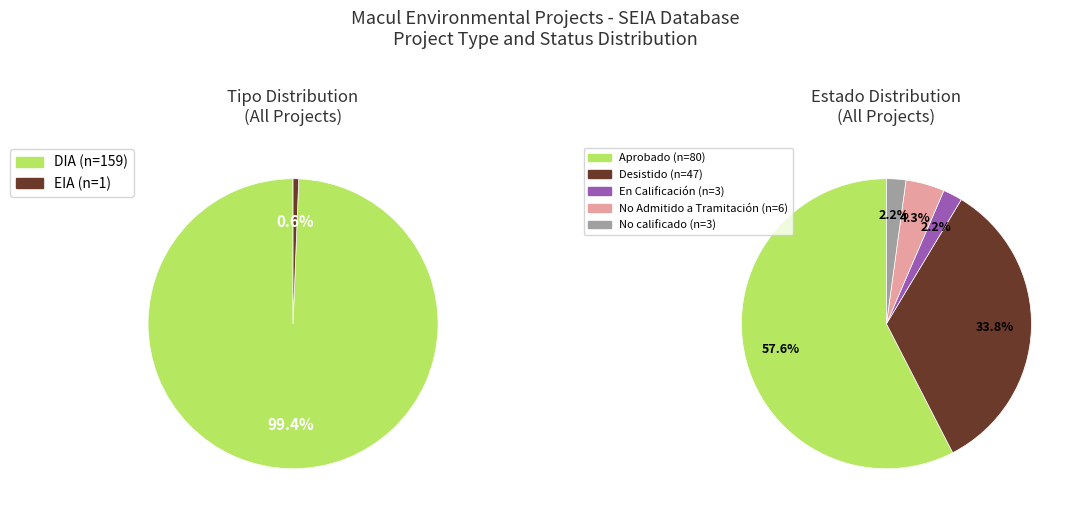

What percentage do DIA and EIA together represent?

100.0%